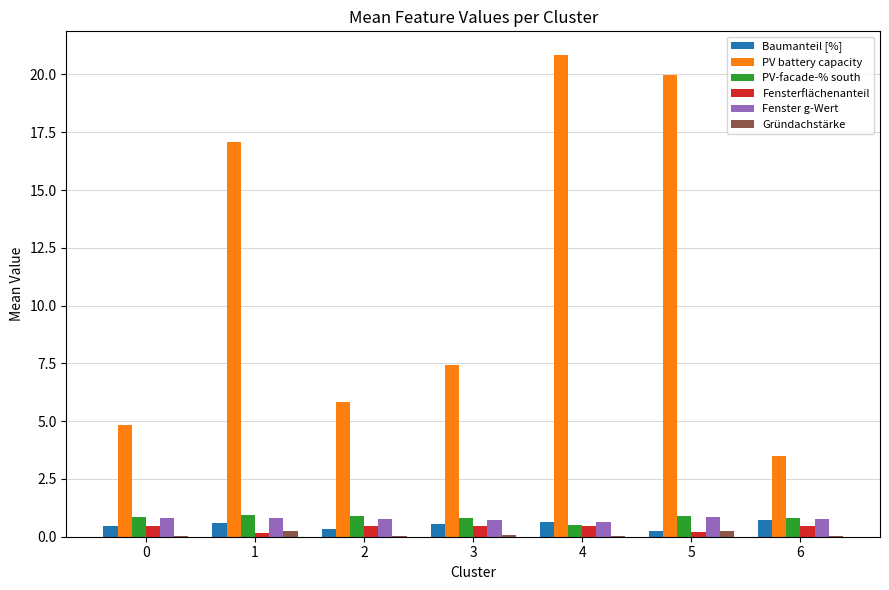

Between 4 and 5, which series saw the biggest shift?

PV battery capacity